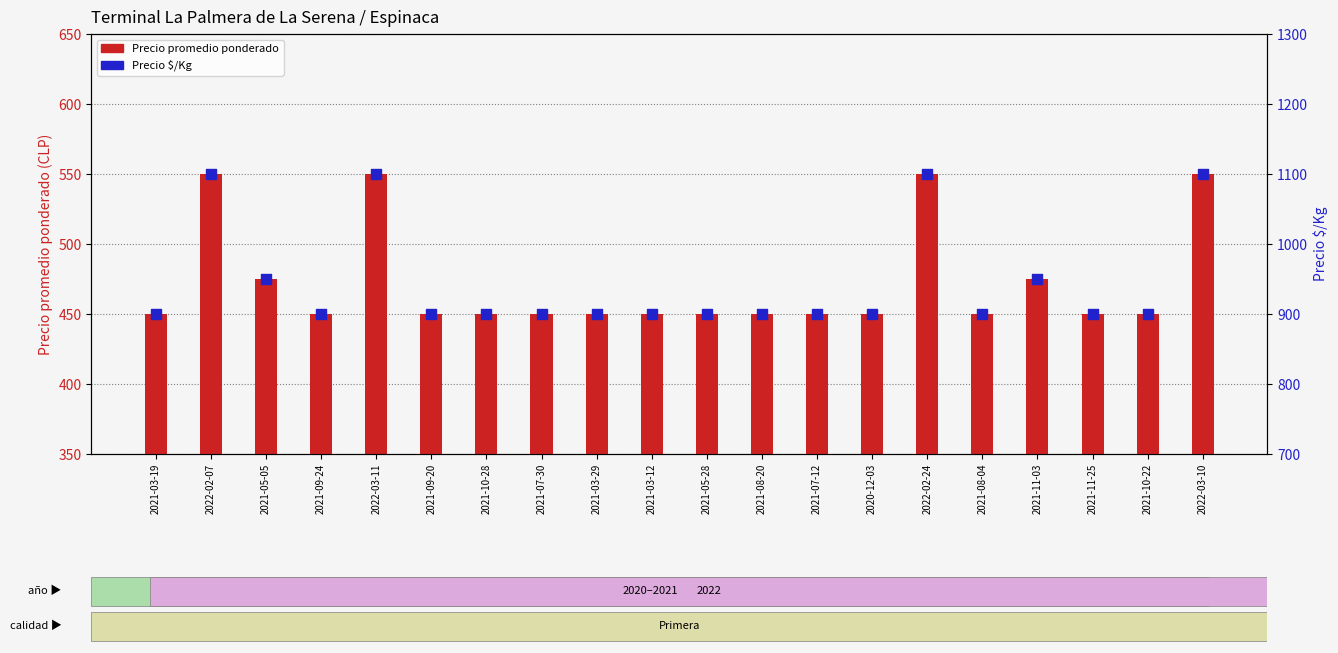

At which category is the sum across all series the highest?

2022-02-07